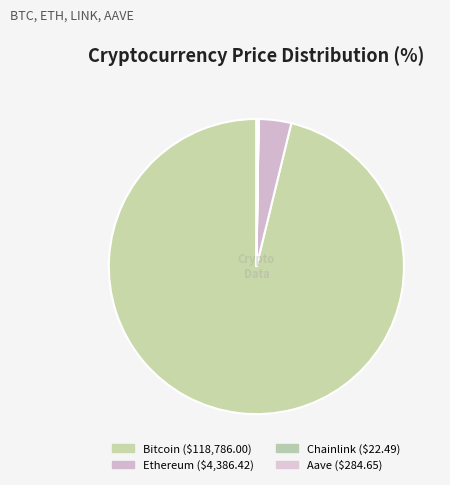

Which slice represents more than half of the pie?

Bitcoin